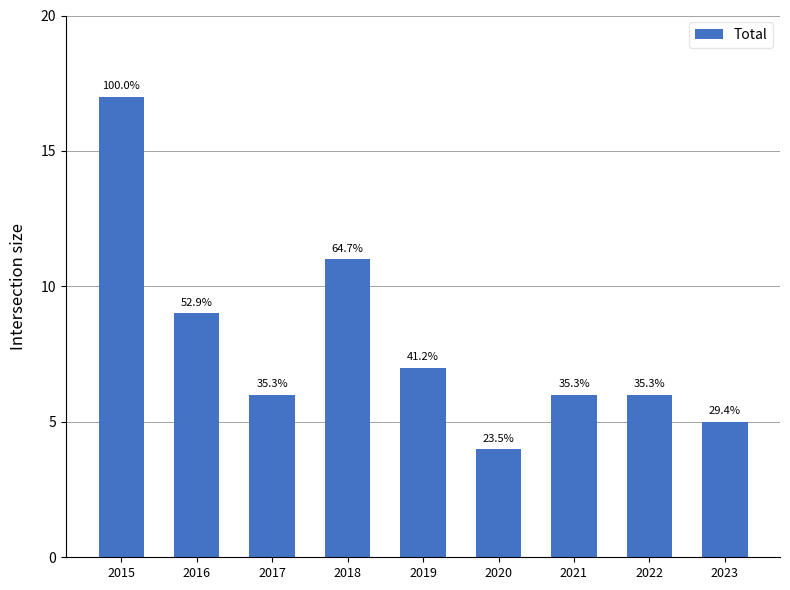

What is the ratio of the value at 2018 to the value at 2017?

1.8